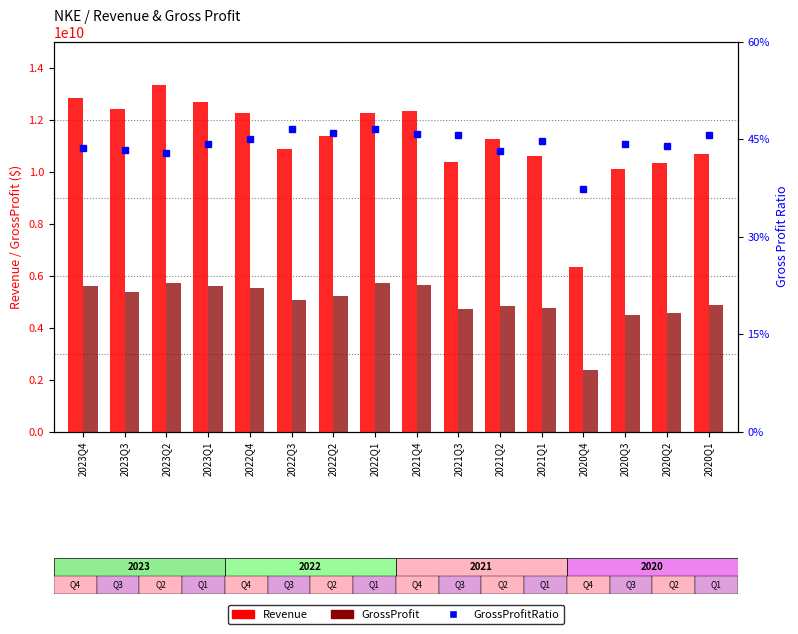

At which category is the sum across all series the highest?

2023Q2